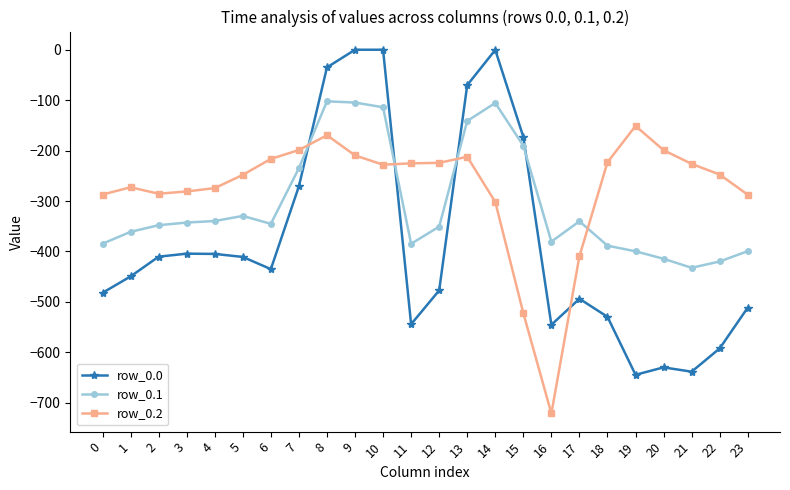

What is the total value across all series at 11?

-1154.2